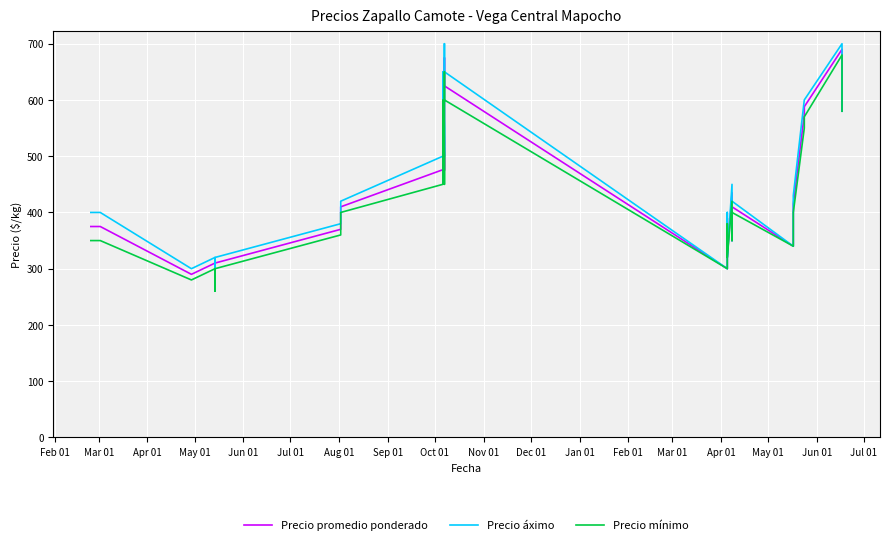

List the series in order of their overall mean, highest first.

Precio áximo, Precio promedio ponderado, Precio mínimo